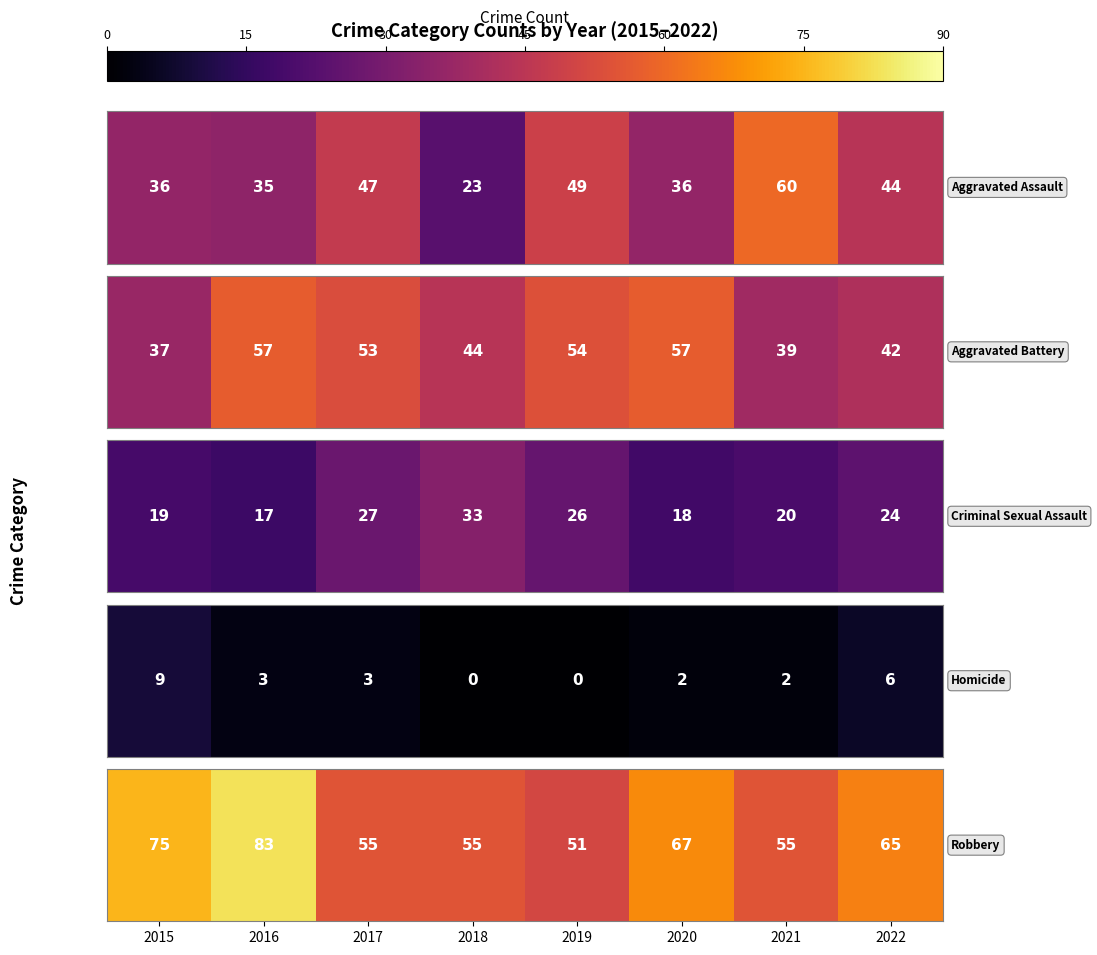

Is it true that the value at 2022 is 91?

False